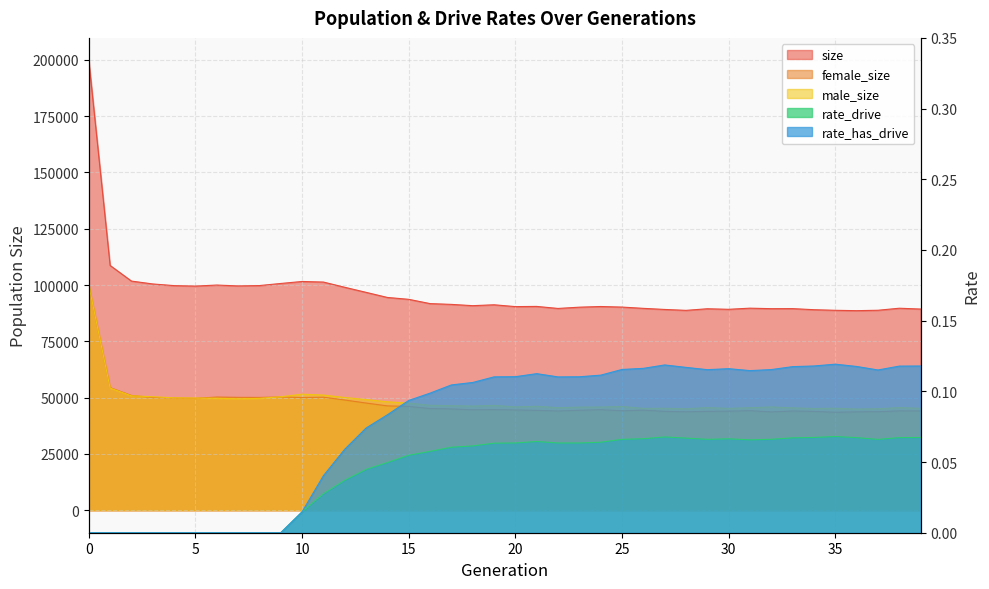

Rank the series by their maximum value, from highest to lowest.

size, male_size, female_size, rate_has_drive, rate_drive